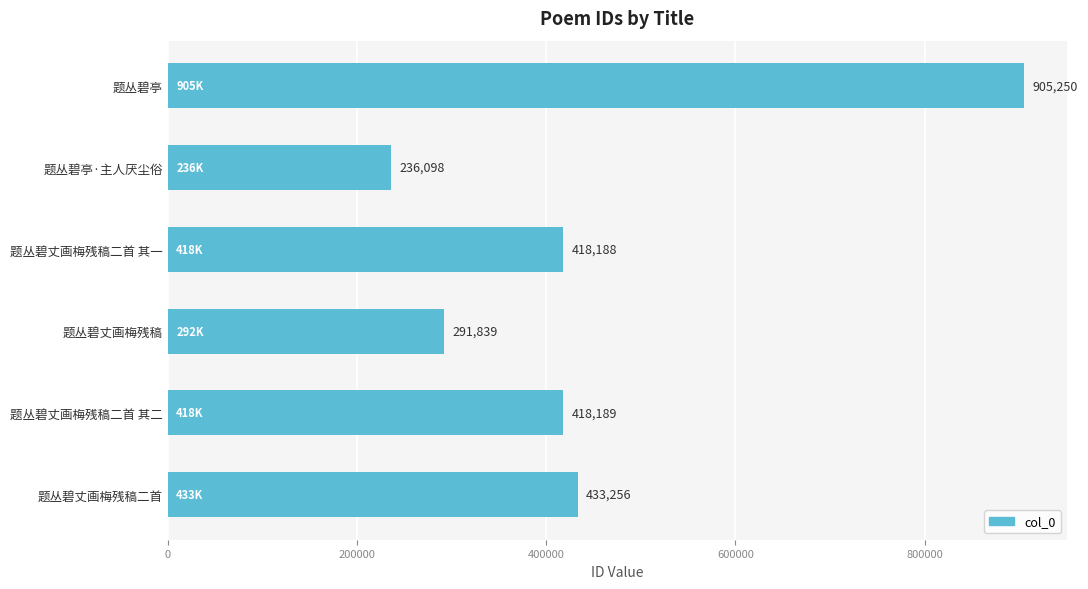

Are the bars grouped side by side (vs. stacked)?

No